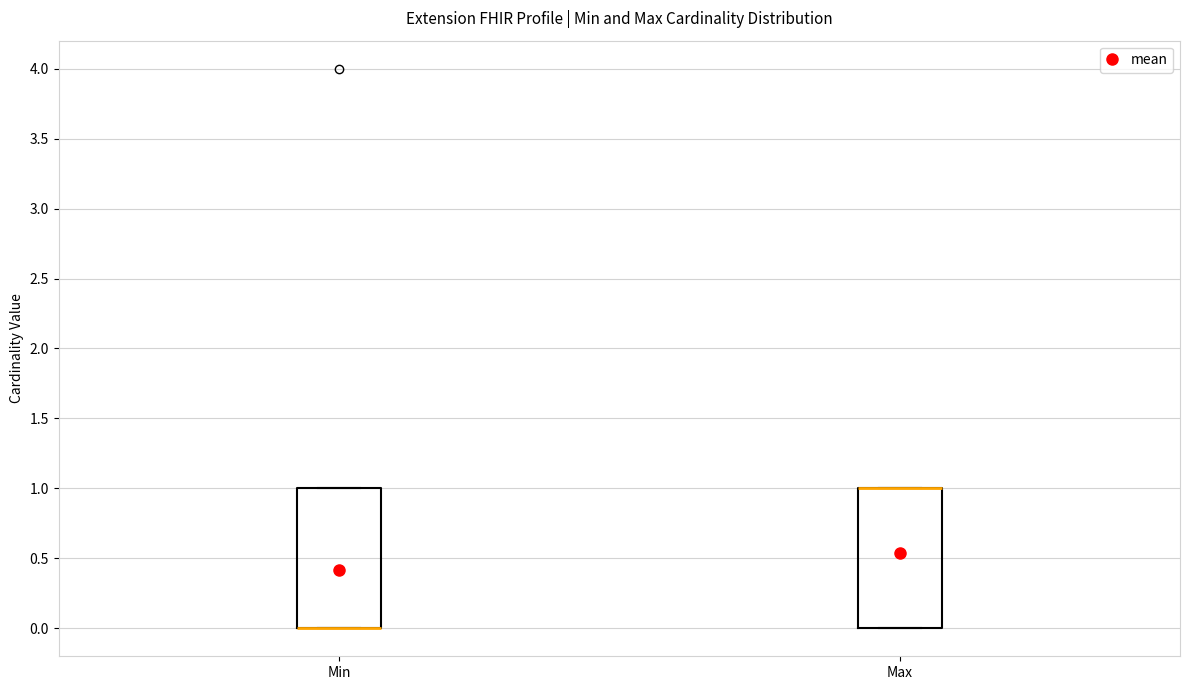

Reading left to right, read every box against the y-axis: the position of its median line, the range the box covers, and the ends of its whiskers. The values are not printed on the chart, so give them approximately, as read against the axis.

Min: median 0 (drawn on the box's lower edge), box 0 to 1, whiskers 0 to 1
Max: median 1 (drawn on the box's upper edge), box 0 to 1, whiskers 0 to 1